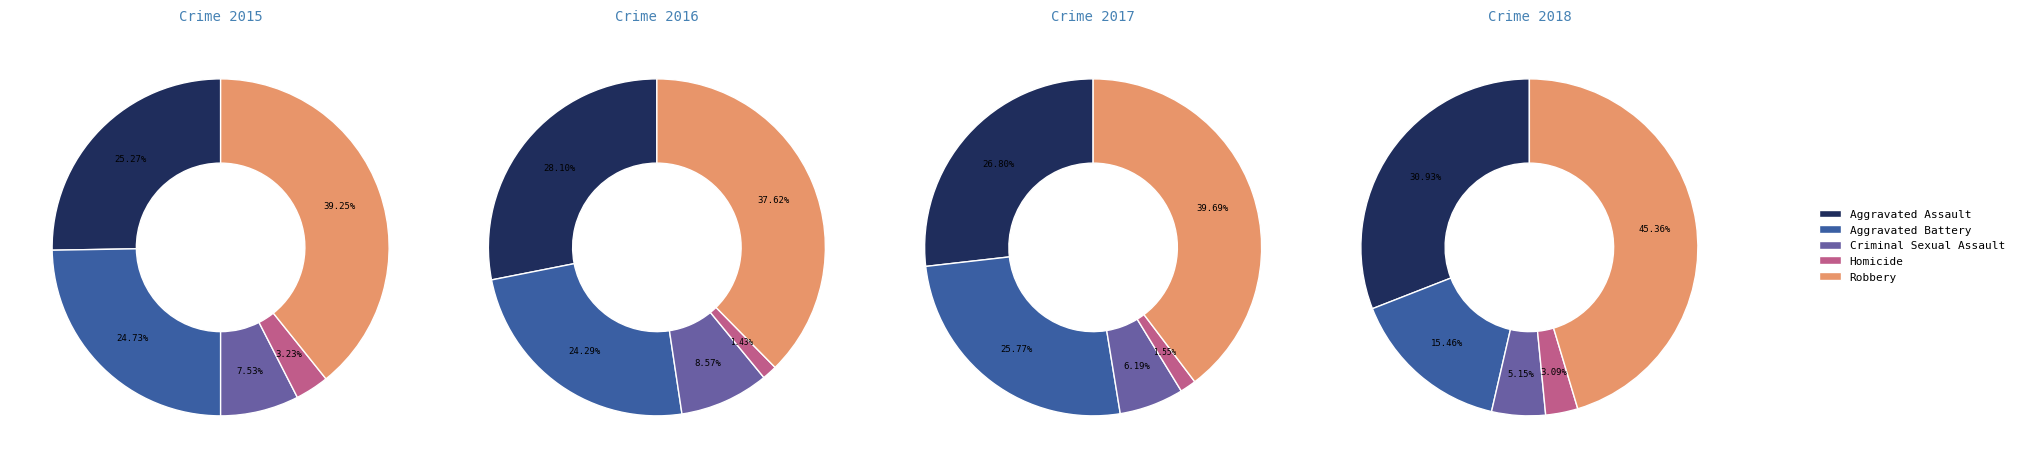

To the nearest percent, what is the difference between the 0 and 5 slice percentages?

14%